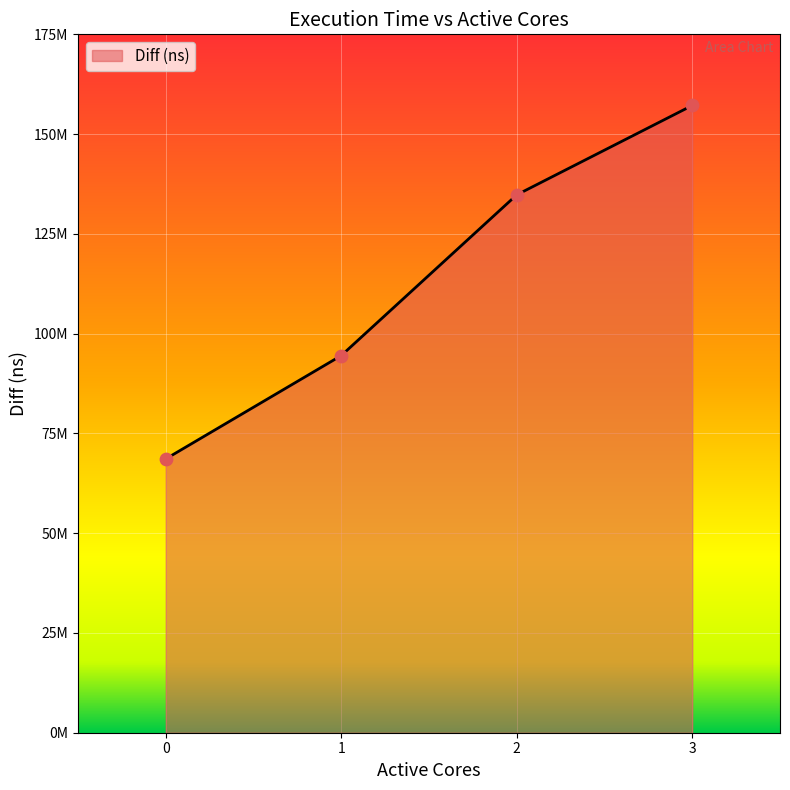

Between 0 and 2, which is larger?

2